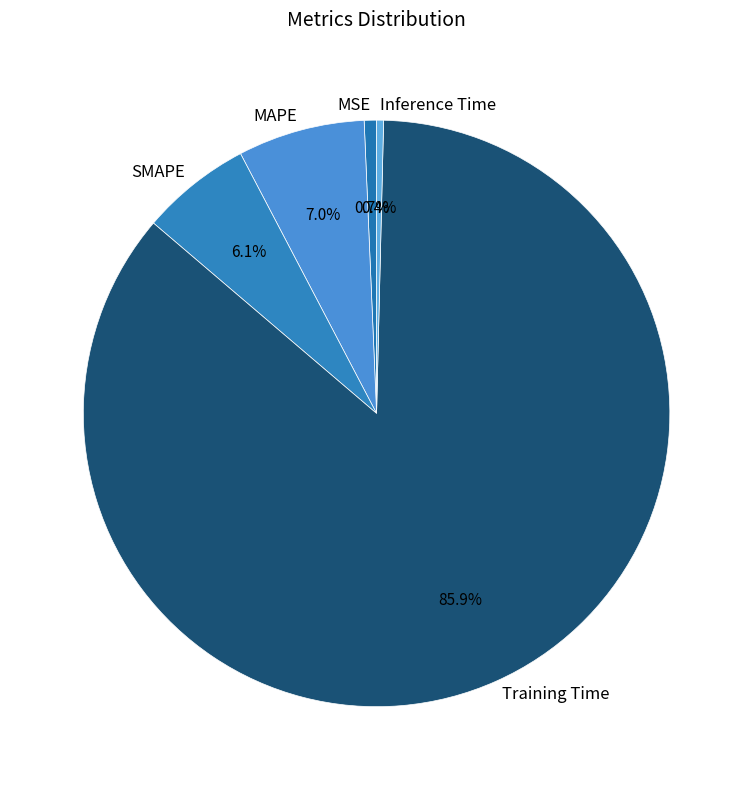

Which slice represents more than half of the pie?

Training Time